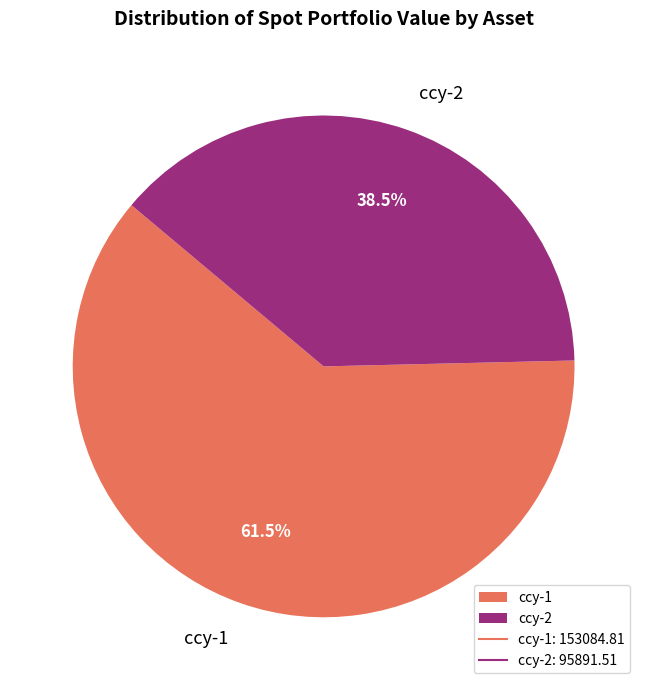

What is the ratio of the value at ccy-2 to the value at ccy-1?

0.6